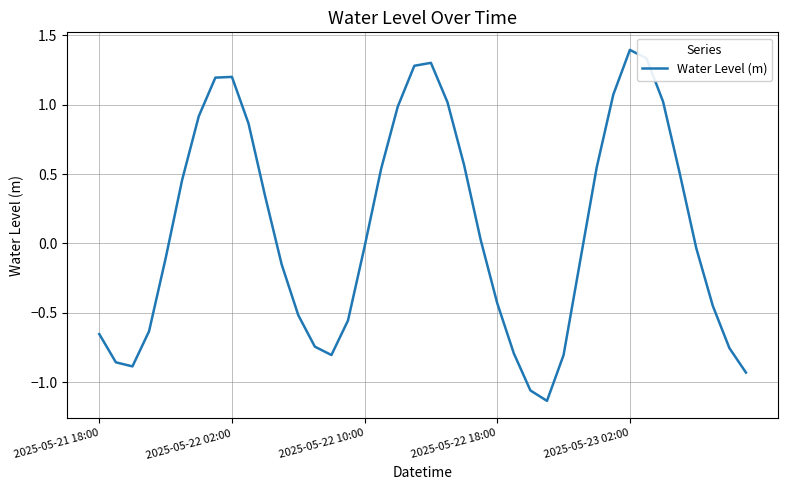

What is the maximum value shown in the chart?

1.4